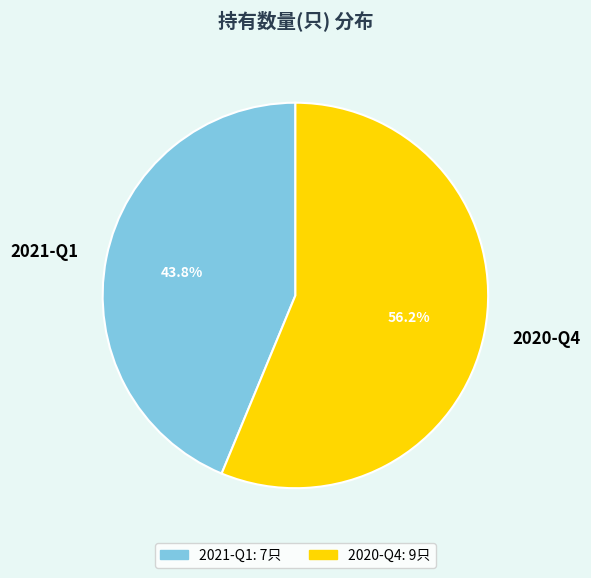

The 2020-Q4 slice represents 43% of the pie. True or false?

False